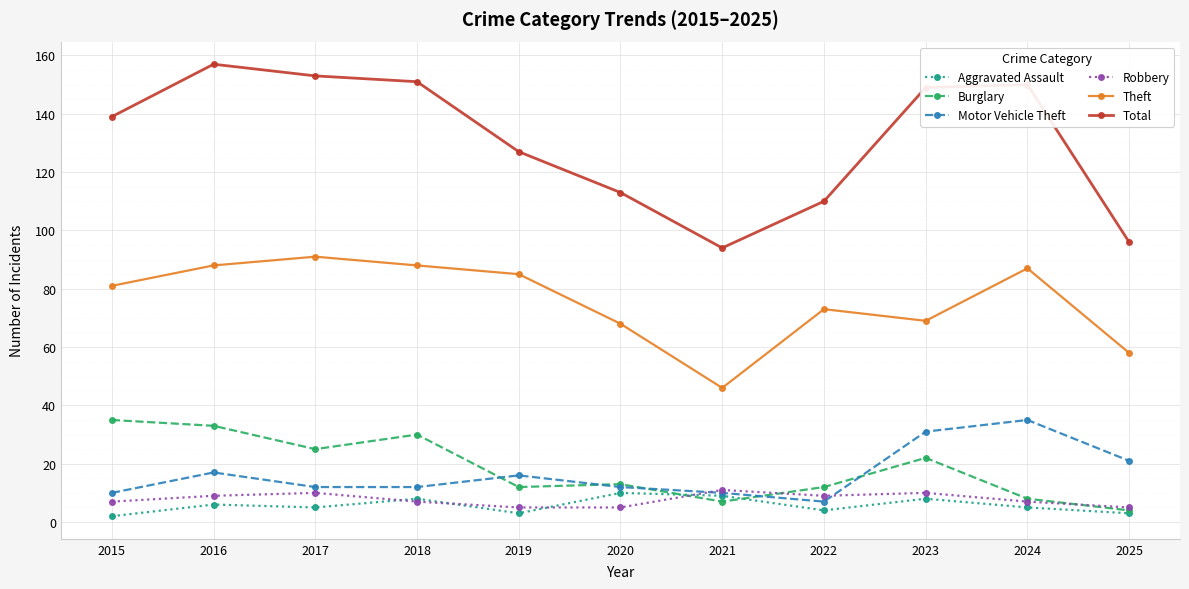

Is the value of Aggravated Assault at 2015 greater than the value of Total at 2023?

No